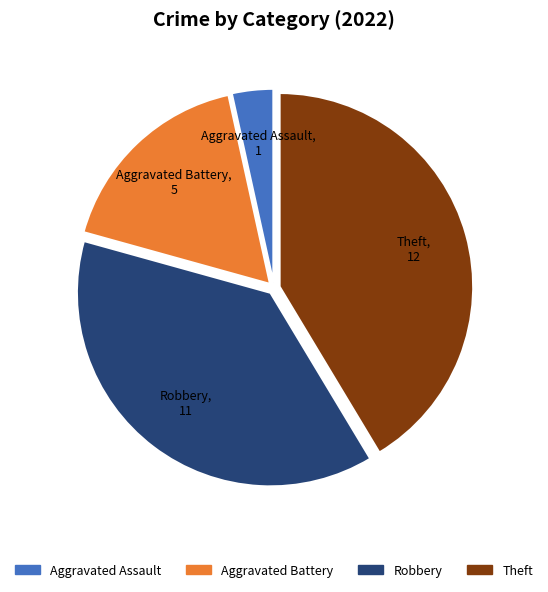

Count the number of slices in the pie.

4